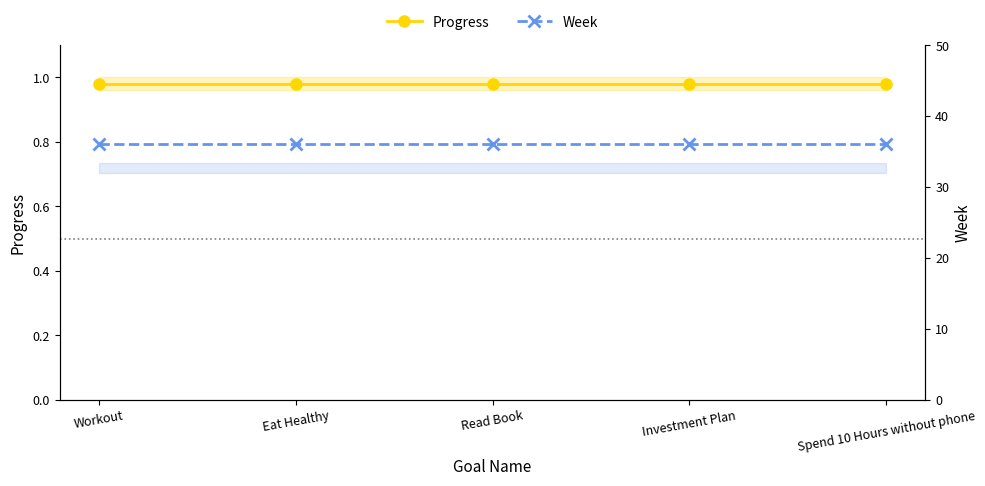

Is this an area chart (filled region under the line)?

No